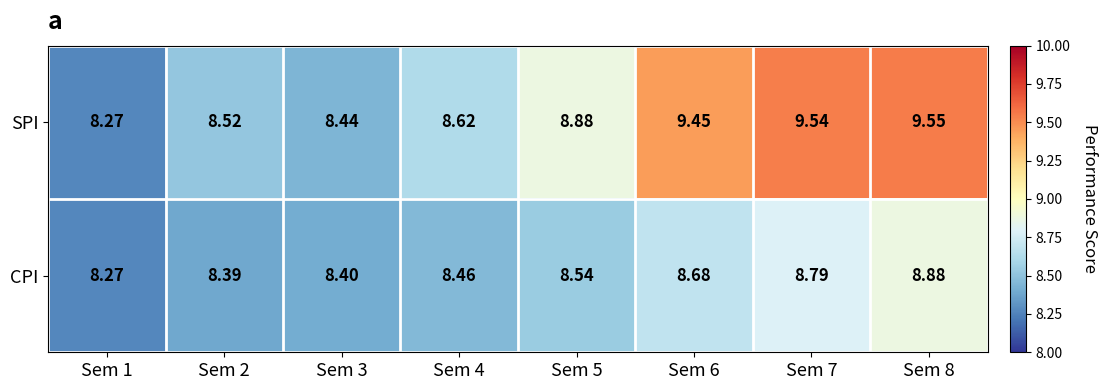

Which series has the largest total across all categories?

SPI